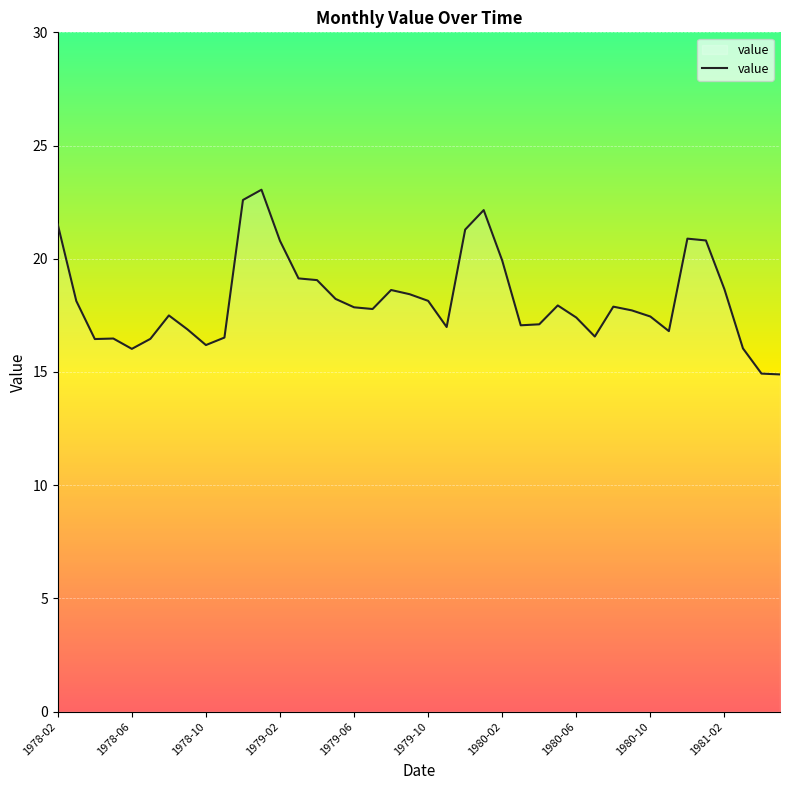

What is the average value?

18.2